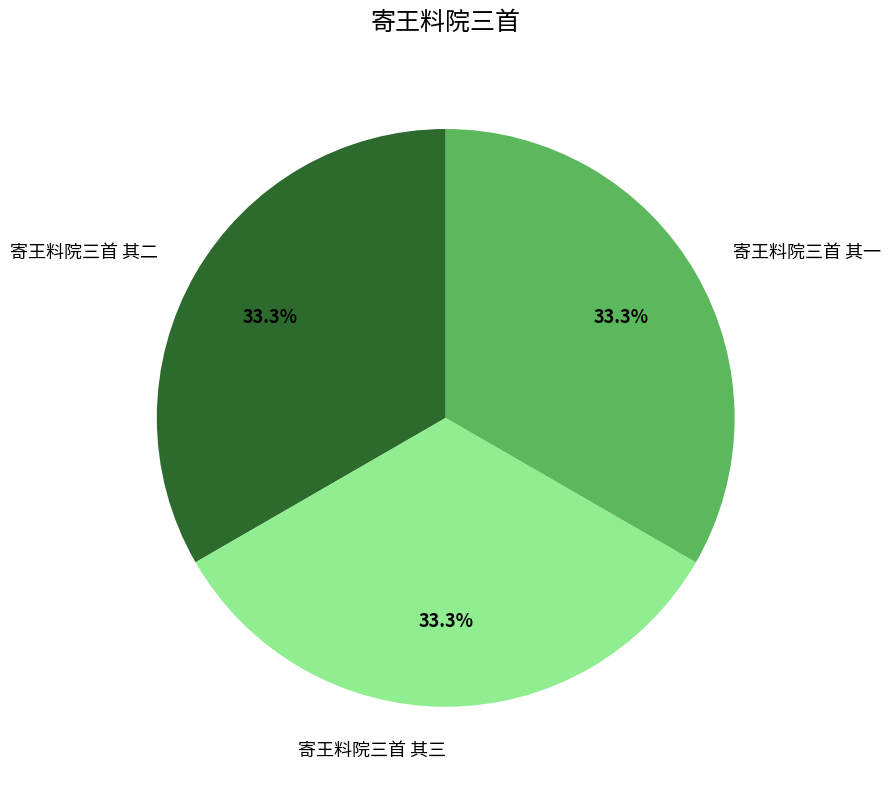

Count the number of slices in the pie.

3